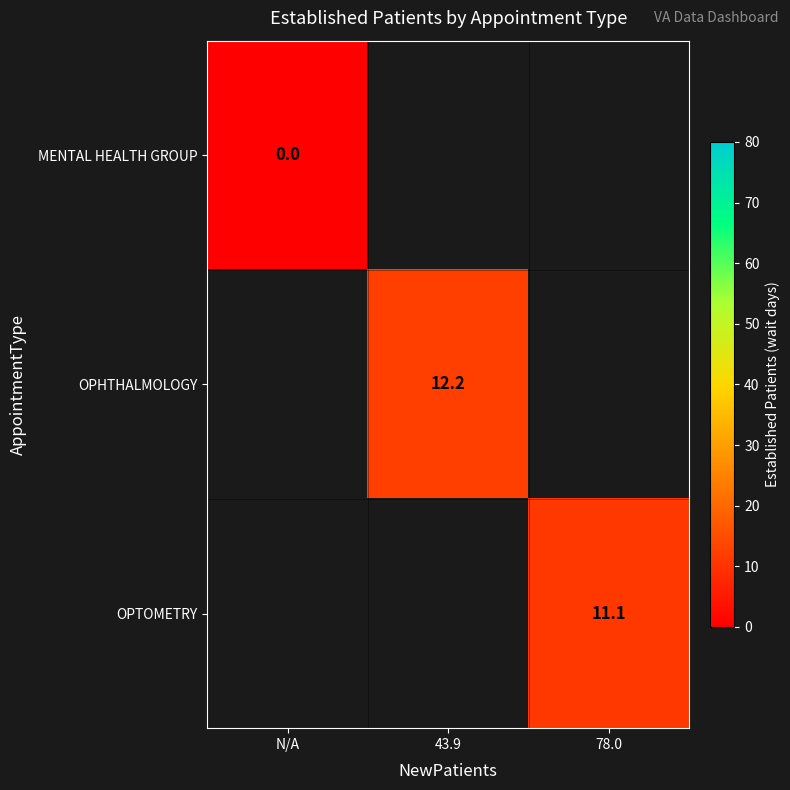

The OPHTHALMOLOGY series shows 7.4 at 43.9. True or false?

False